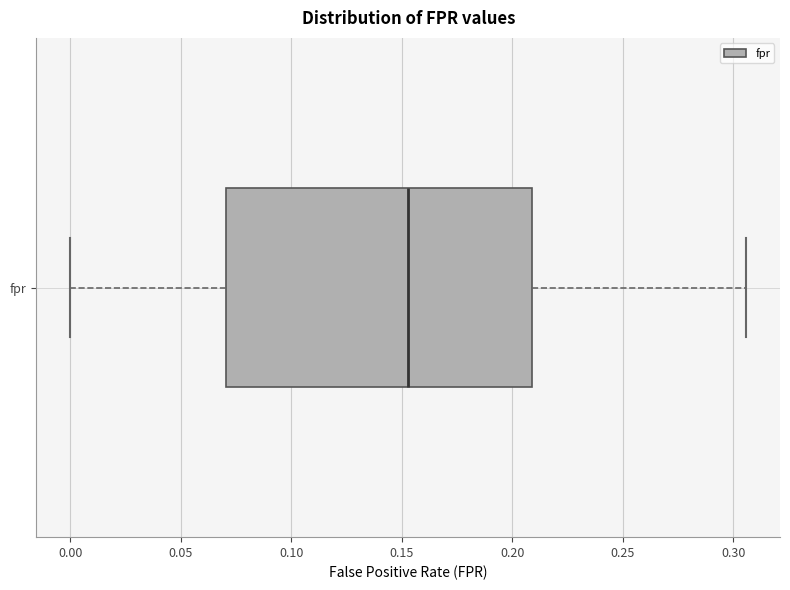

Transcribe this box plot: give where the median line is, the range the box spans, and where the two whiskers end, as read against the x-axis. The values are not printed on the chart, so give them approximately, as read against the axis.

median 0.155, box 0.070 to 0.210, whiskers 0.000 to 0.305